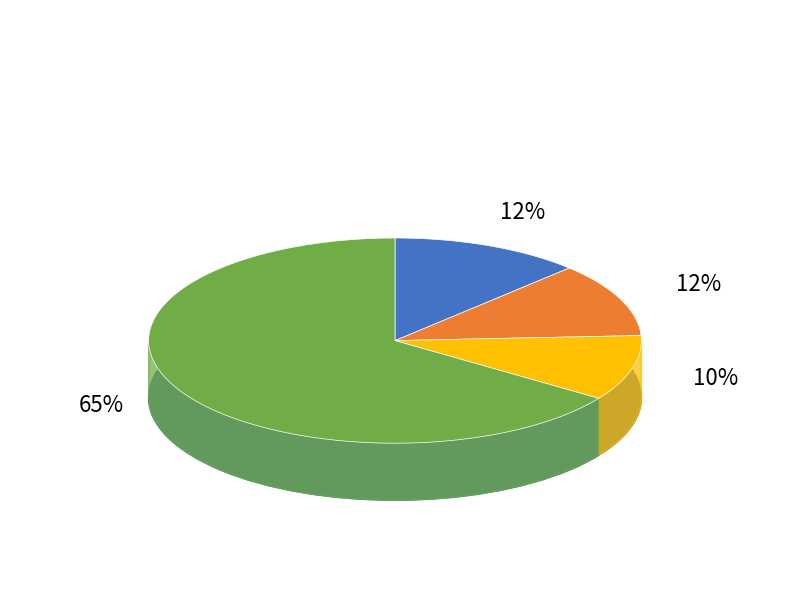

Is JJsrl the majority of the pie?

No